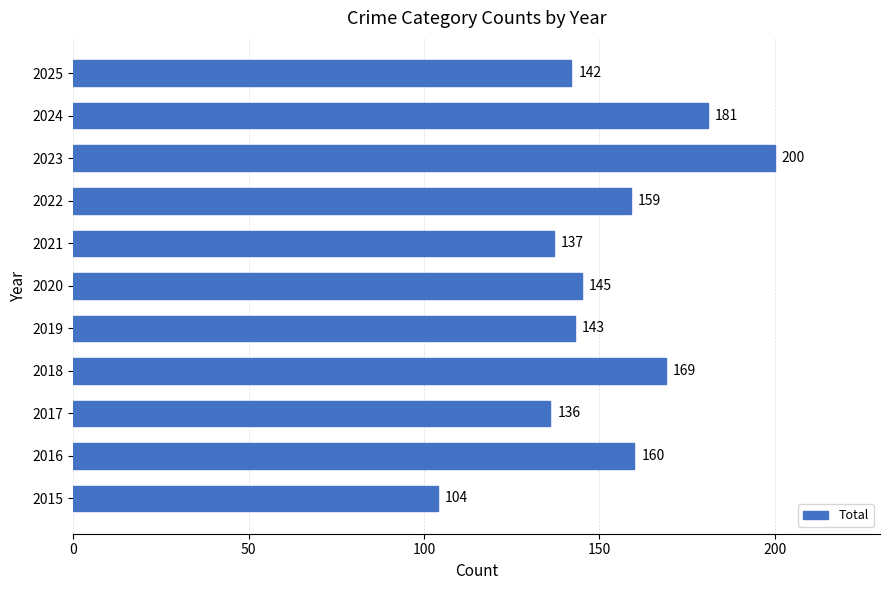

List the labels in order of value, largest first.

2023, 2024, 2018, 2016, 2022, 2020, 2019, 2025, 2021, 2017, 2015